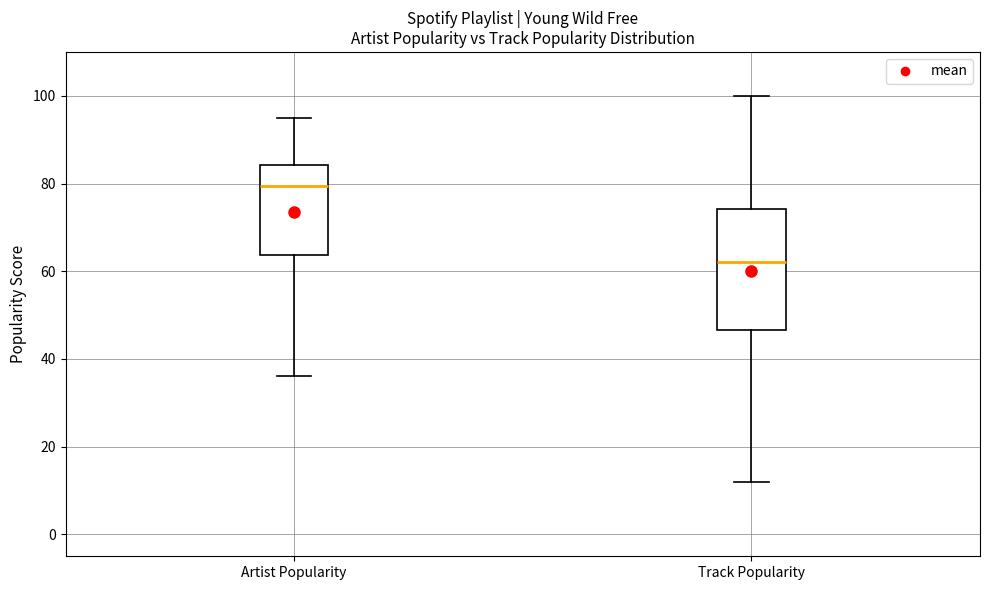

Reading left to right, read every box against the y-axis: the position of its median line, the range the box covers, and the ends of its whiskers. The values are not printed on the chart, so give them approximately, as read against the axis.

Artist Popularity: median 80, box 64 to 84, whiskers 36 to 96
Track Popularity: median 62, box 46 to 74, whiskers 12 to 100